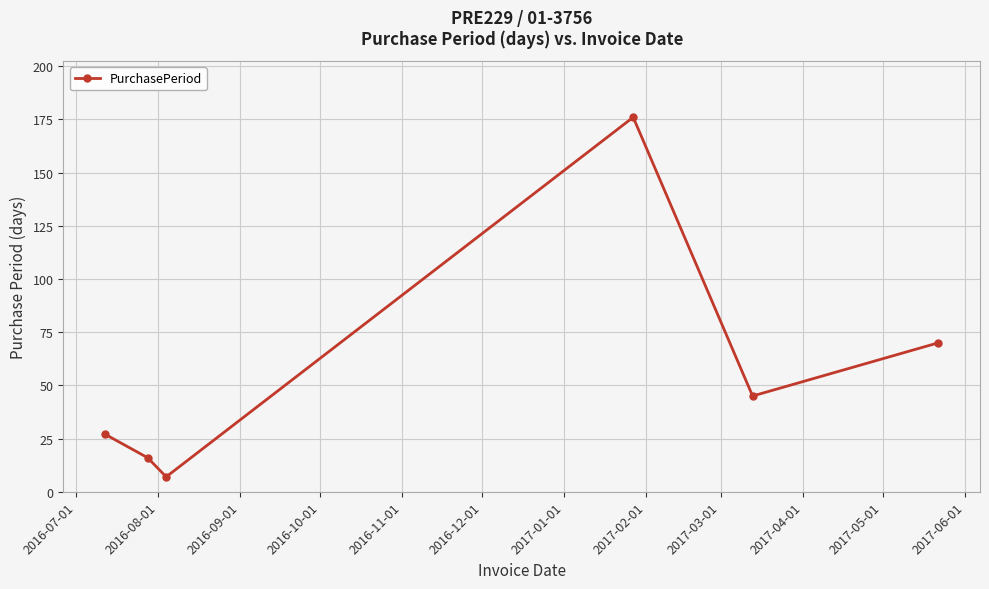

Reading left to right, what are all the values shown in this chart?

27	16	7	176	45	70